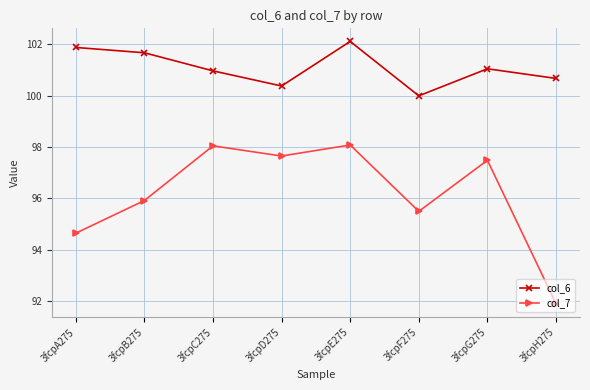

Does the chart display data point markers on the line(s)?

Yes